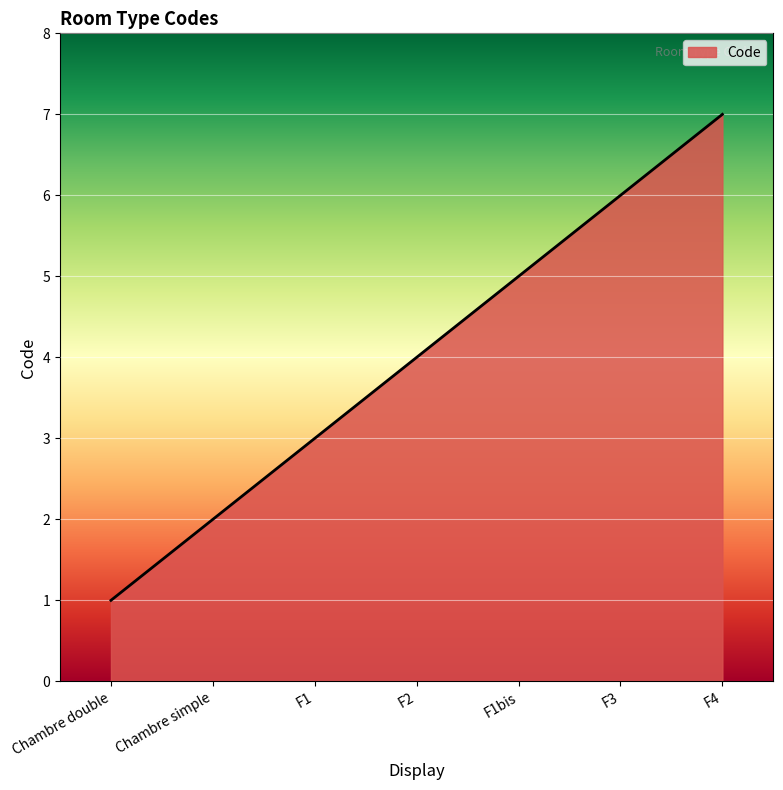

True or false: there are more than 0 points higher than both neighbors.

False